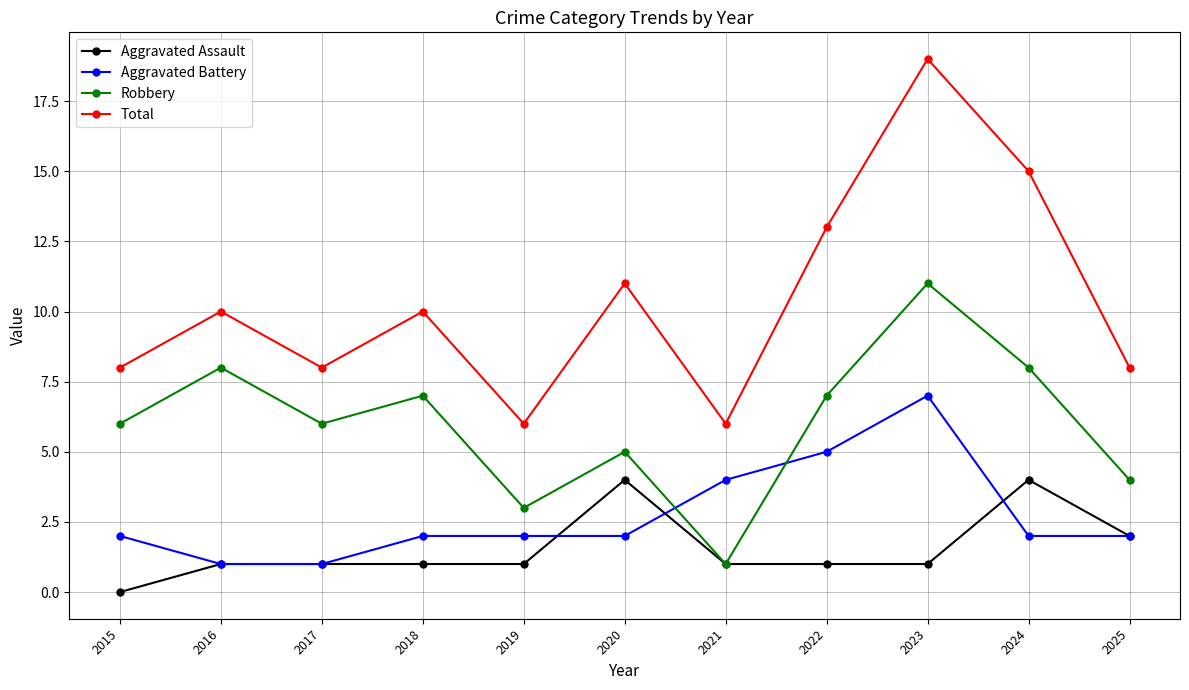

Is the value of Aggravated Battery at 2019 greater than the value of Robbery at 2019?

No